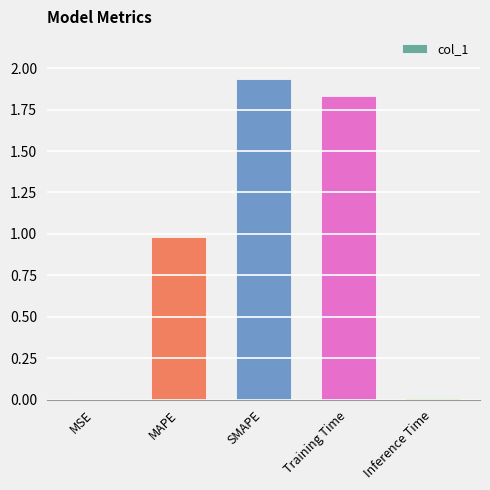

True or false: the data shows 0.0 at MSE.

True